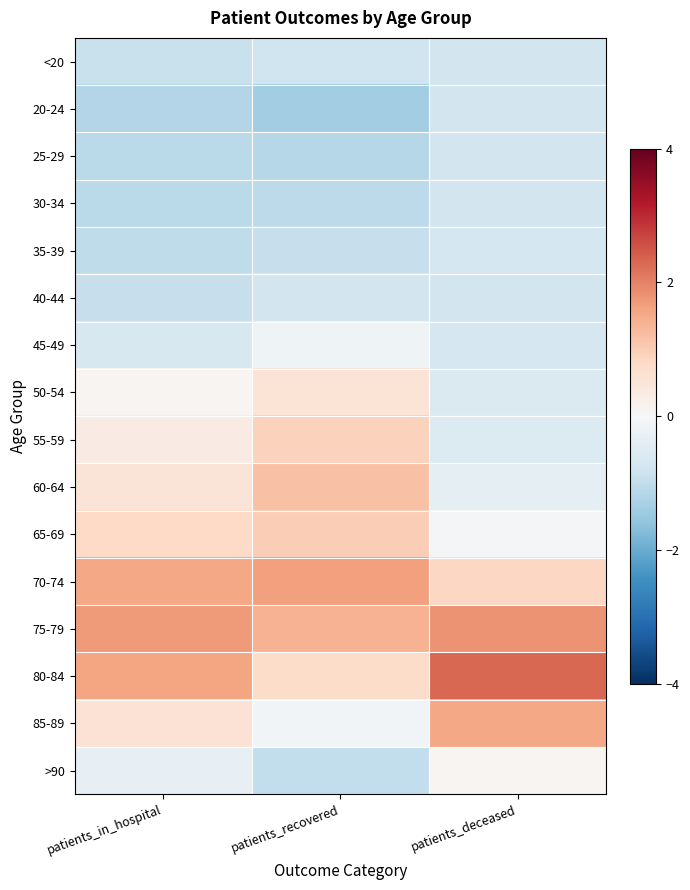

Rank the series by their maximum value, from highest to lowest.

80-84, 75-79, 70-74, 85-89, 60-64, 65-69, 55-59, 50-54, >90, 45-49, 35-39, 30-34, 40-44, <20, 25-29, 20-24